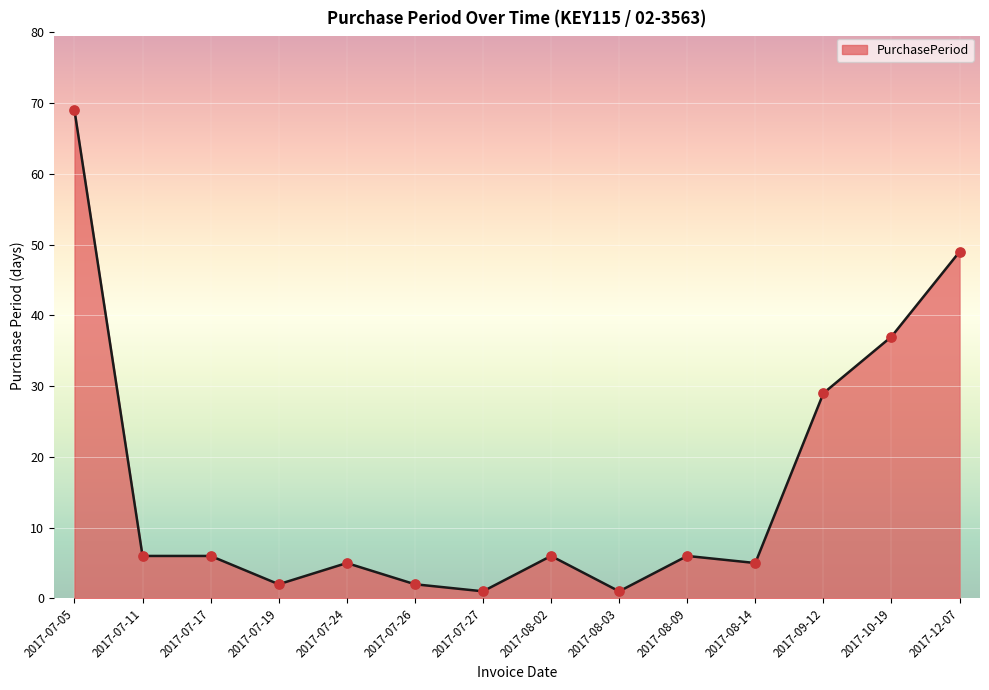

What is the change in value from 2017-07-05 to 2017-12-07?

-20